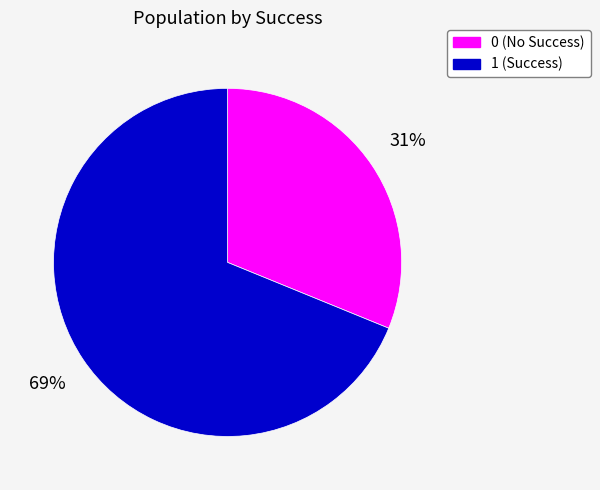

To the nearest percent, what is the difference between the largest and smallest slice percentages?

38%